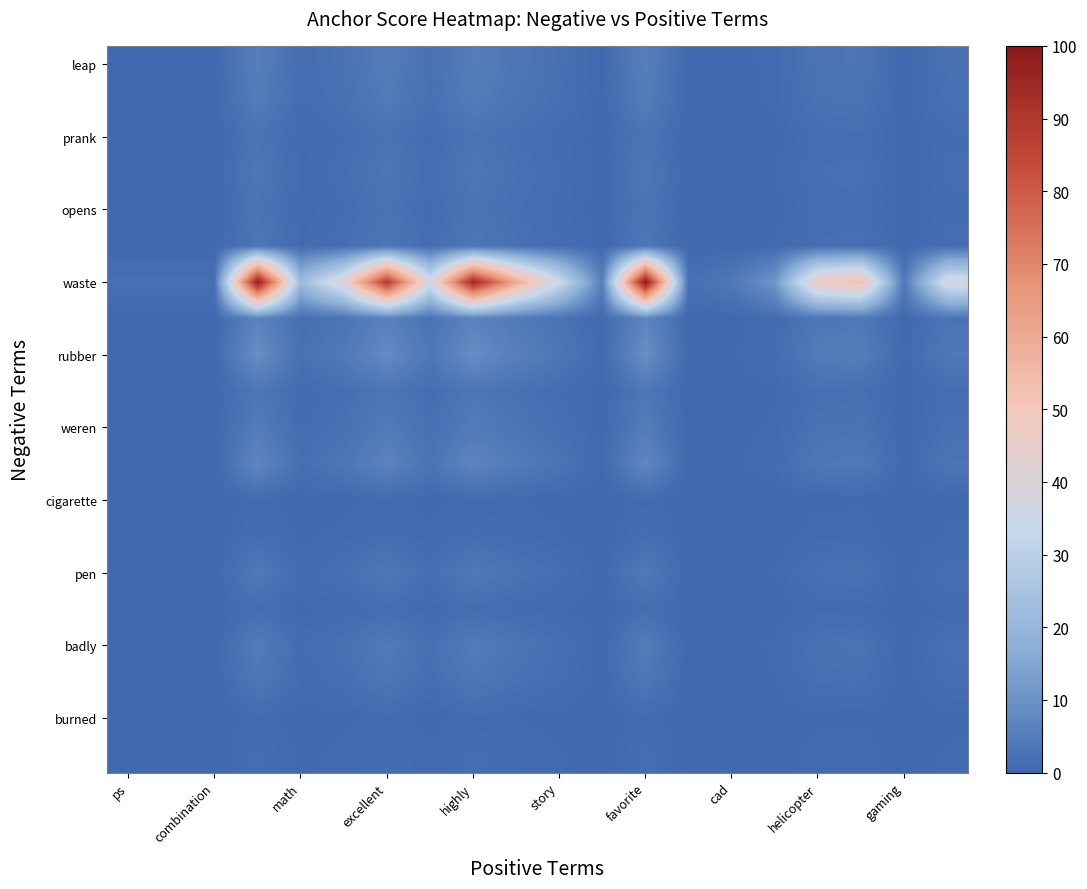

At which category does the chart reach its minimum across all series?

ps